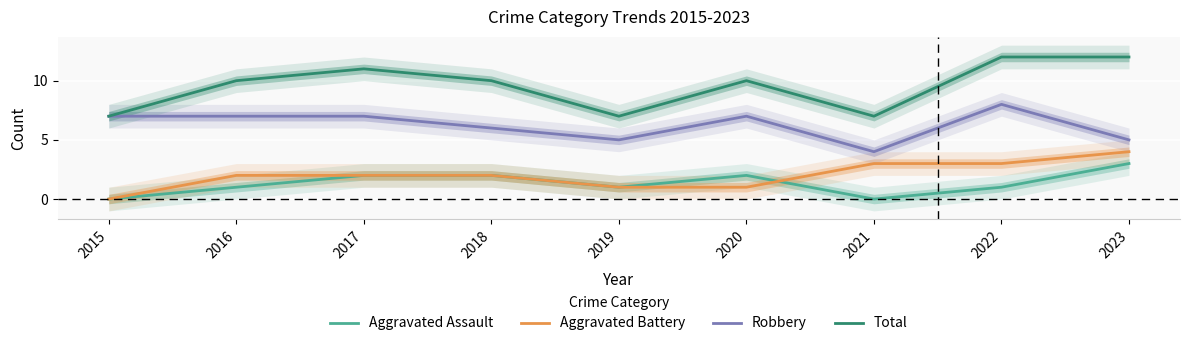

Does the chart display data point markers on the line(s)?

No